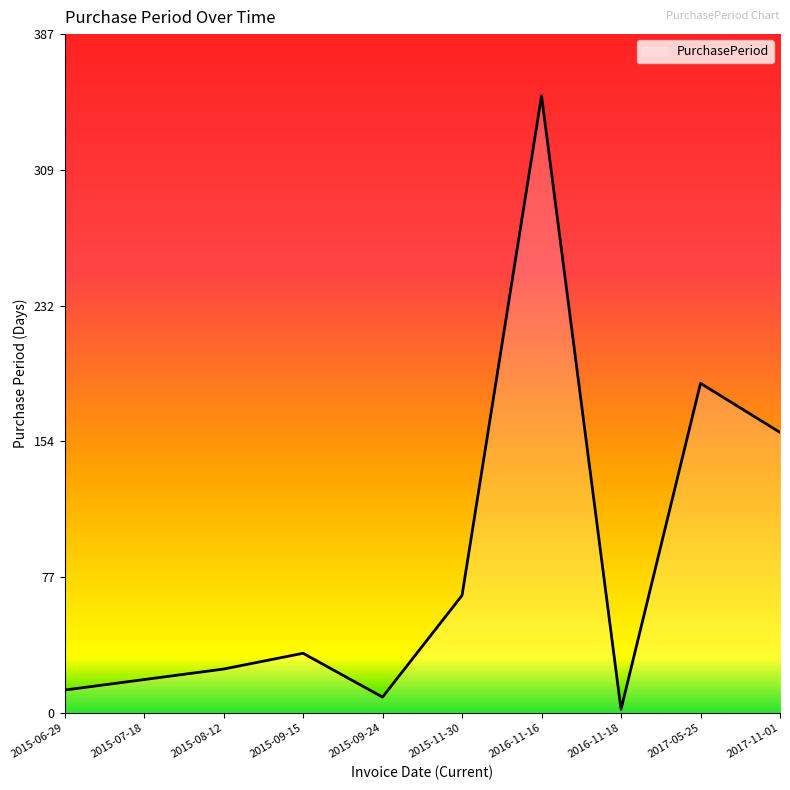

Does the chart display data point markers on the line(s)?

No